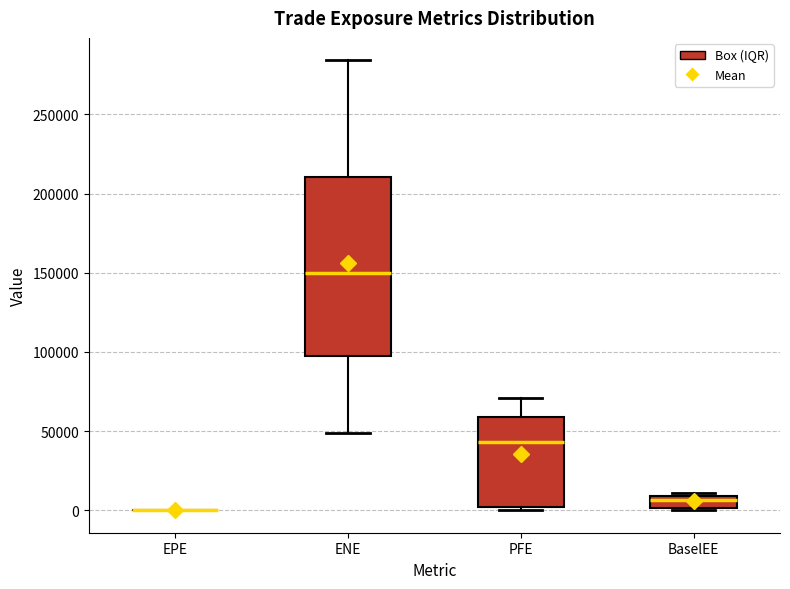

Where is the upper edge of the box for BaselEE on the y-axis? The values are not printed on the chart, so give them approximately, as read against the axis.

10000